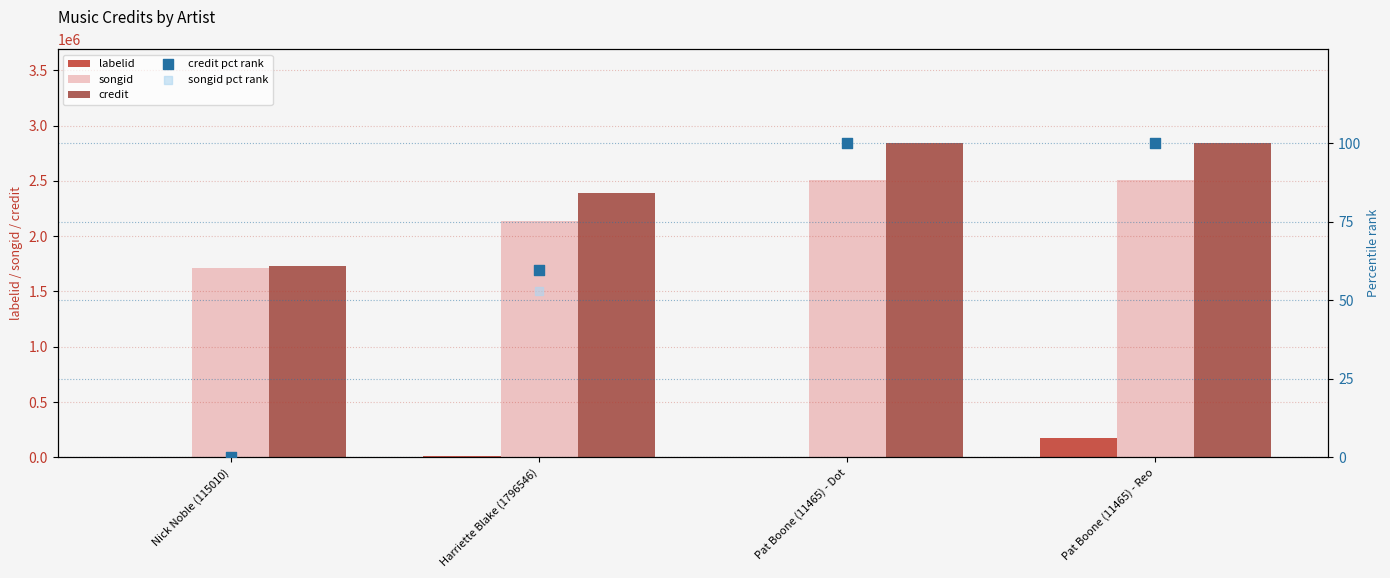

What is the total value across all series at Harriette Blake (1796546)?

4540198.7